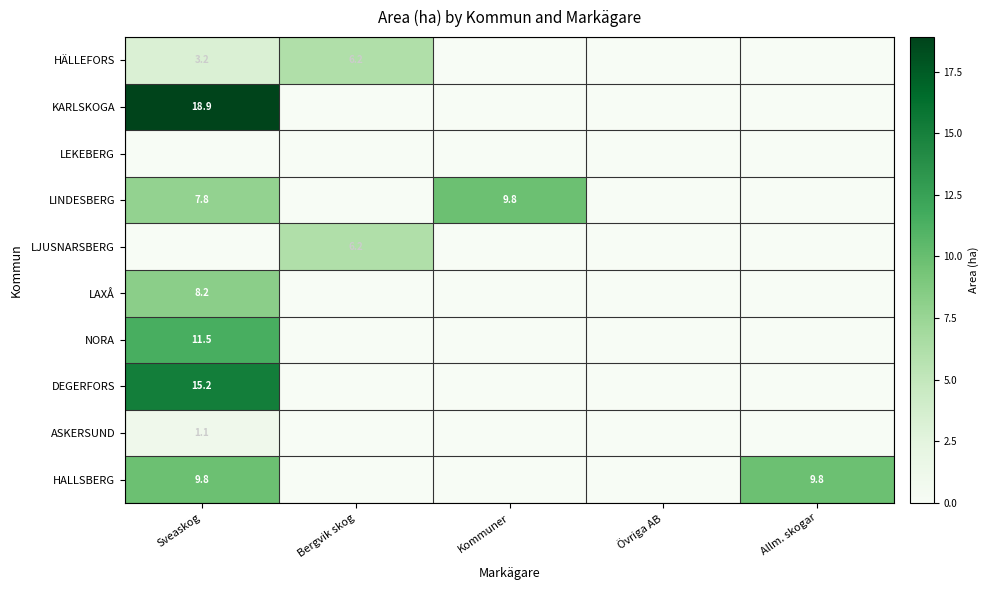

Is it true that NORA equals 11.5 at Sveaskog?

True